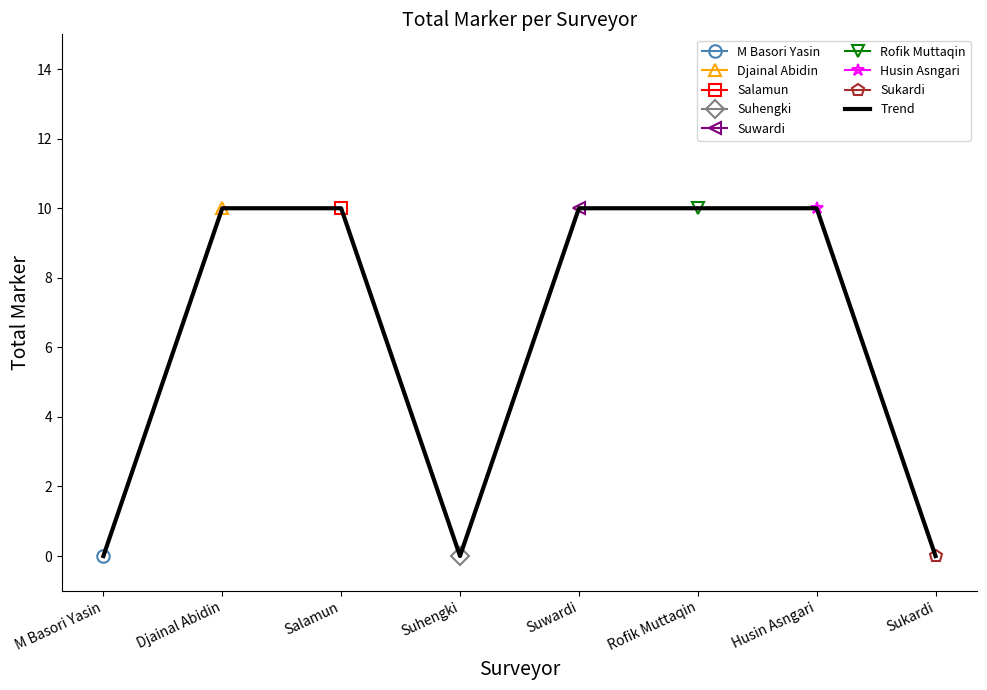

Approximately how many times larger is the value at Rofik Muttaqin compared to Djainal Abidin?

1.0